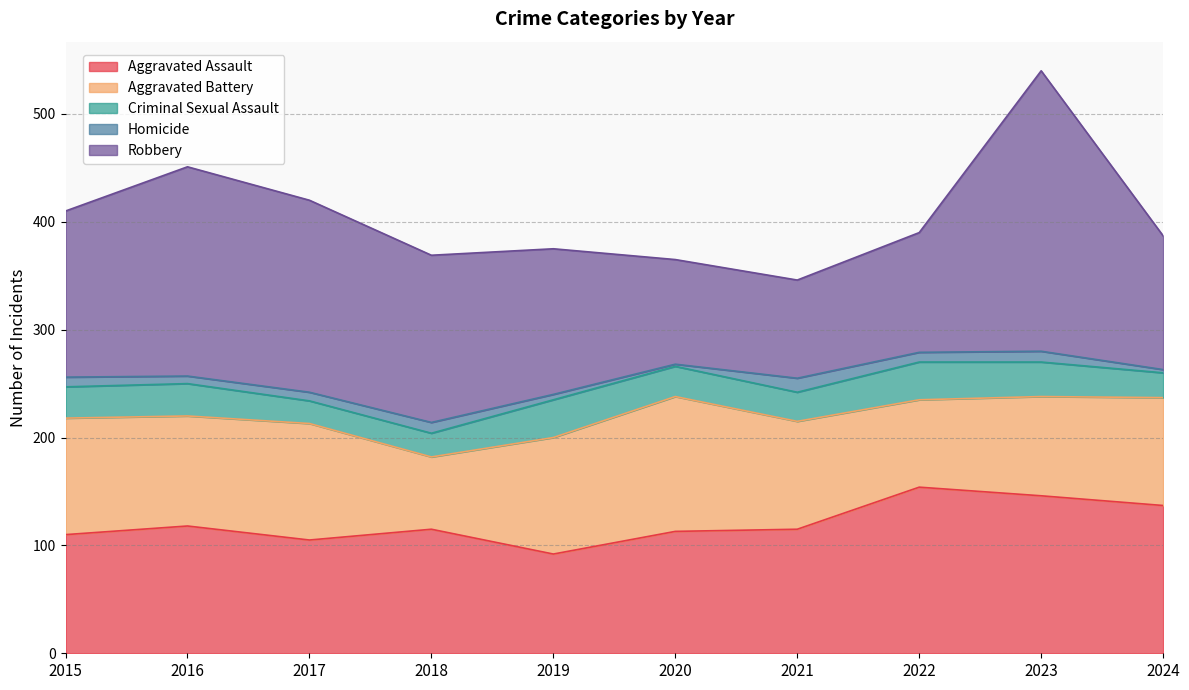

Which series has the widest spread of values?

Robbery